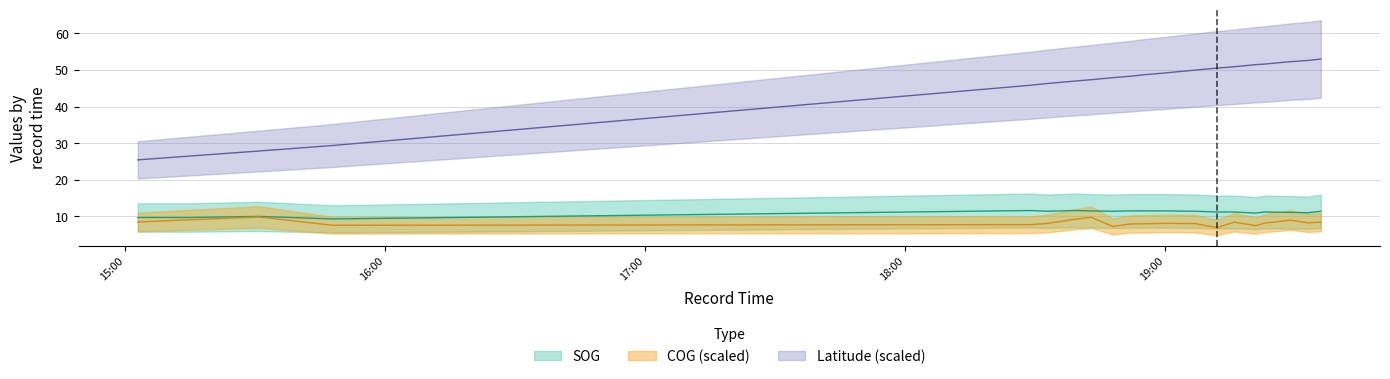

What is the average value of the COG series?

8.3